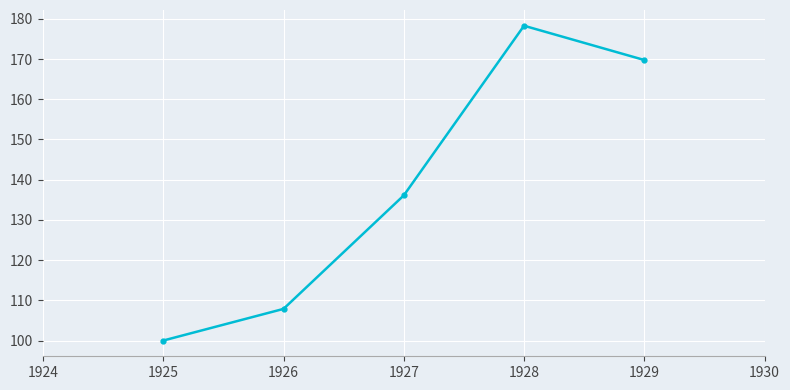

True or false: the data shows 101.1 at 1928.

False